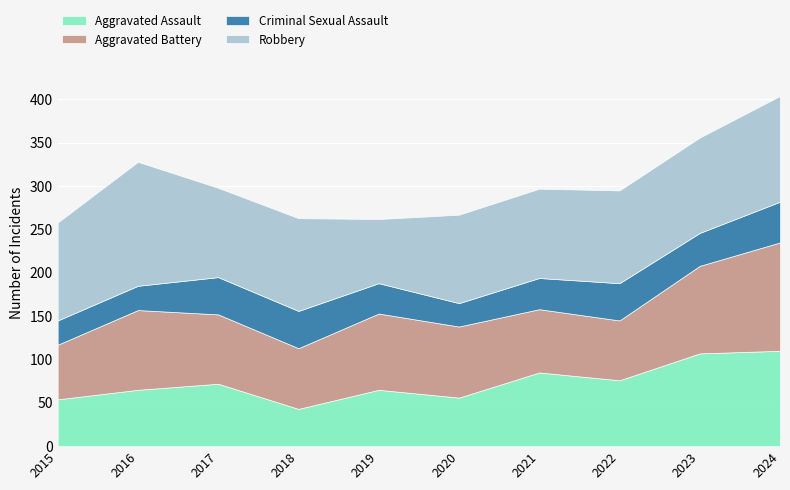

What is the value of the Robbery point at the 4th from the left?

107